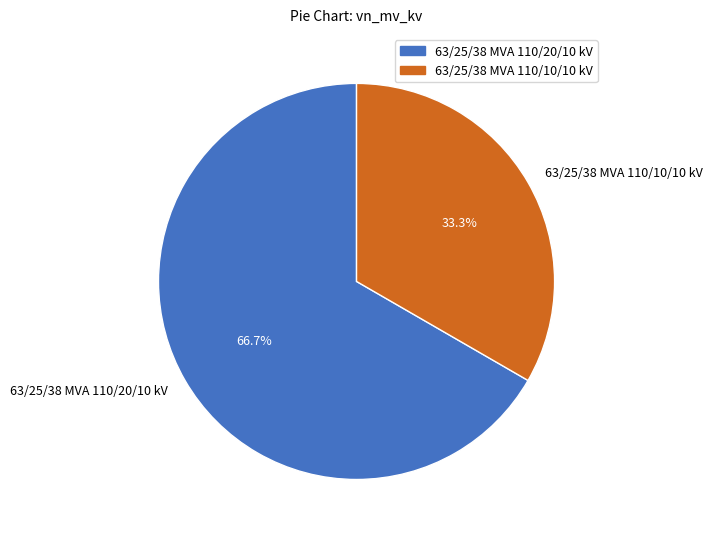

Rank the categories by value from highest to lowest.

63/25/38 MVA 110/20/10 kV, 63/25/38 MVA 110/10/10 kV